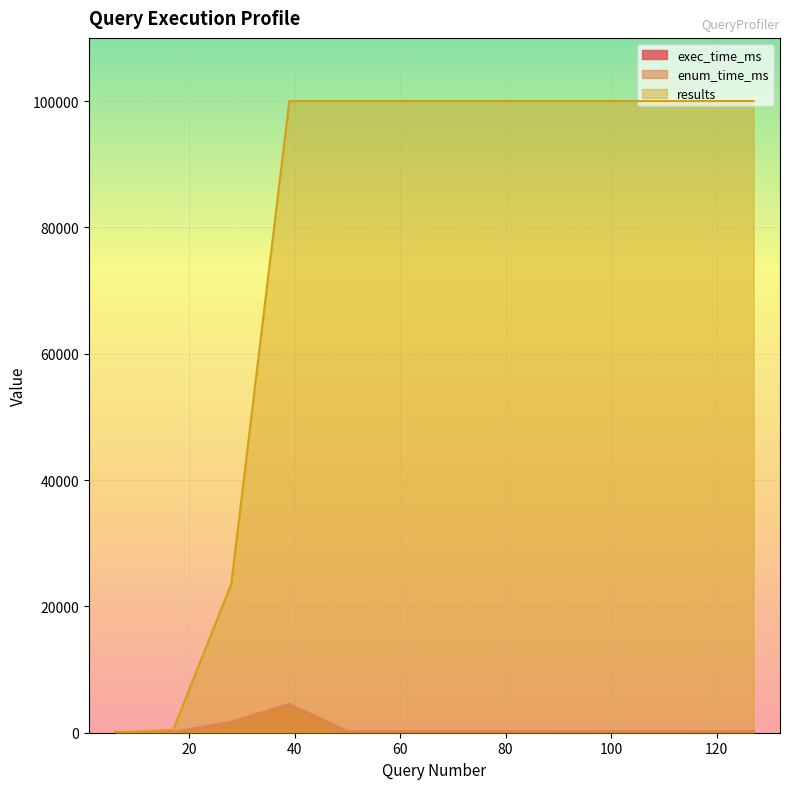

Reading left to right, transcribe all the data shown in this chart.

exec_time_ms: 29	88	1702	4519	248	243	245	246	249	243	248	247
enum_time_ms: 29	88	1702	4519	248	243	245	246	249	243	248	247
results: 11	459	23558	100000	100000	100000	100000	100000	100000	100000	100000	100000